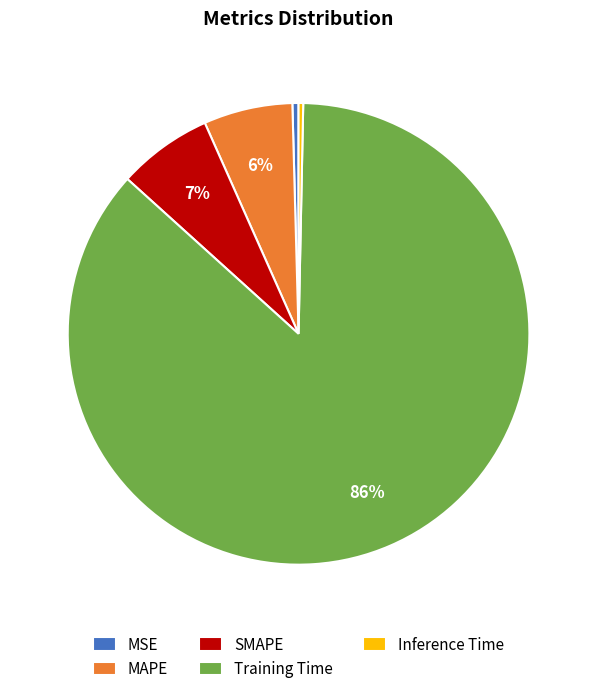

How many slices are in this pie chart?

5